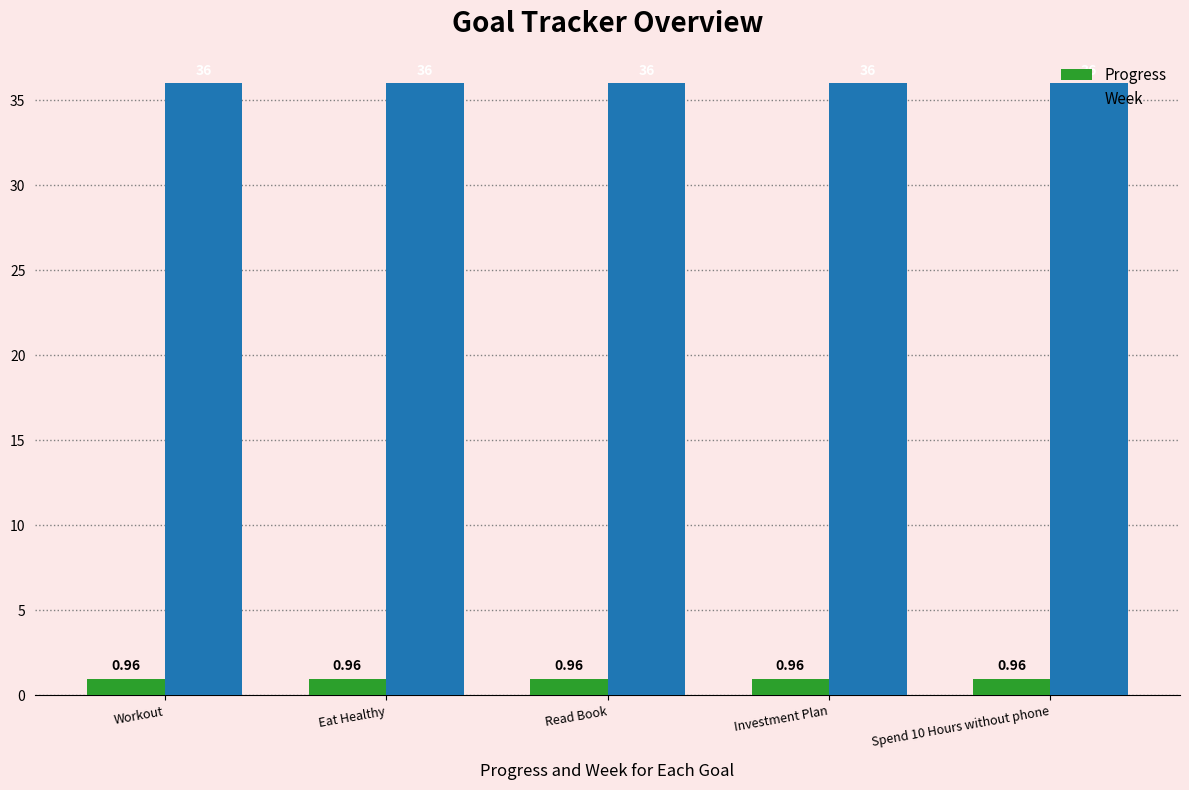

Is the value of Progress at Spend 10 Hours without phone greater than the value of Week at Read Book?

No